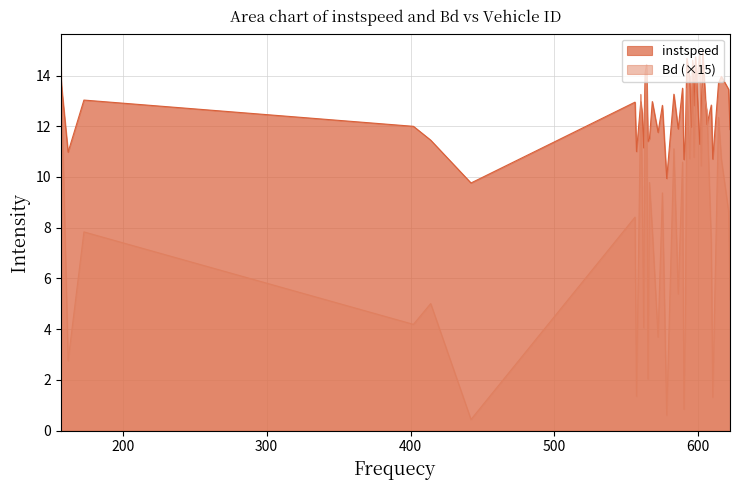

How many lines are shown in the chart?

2